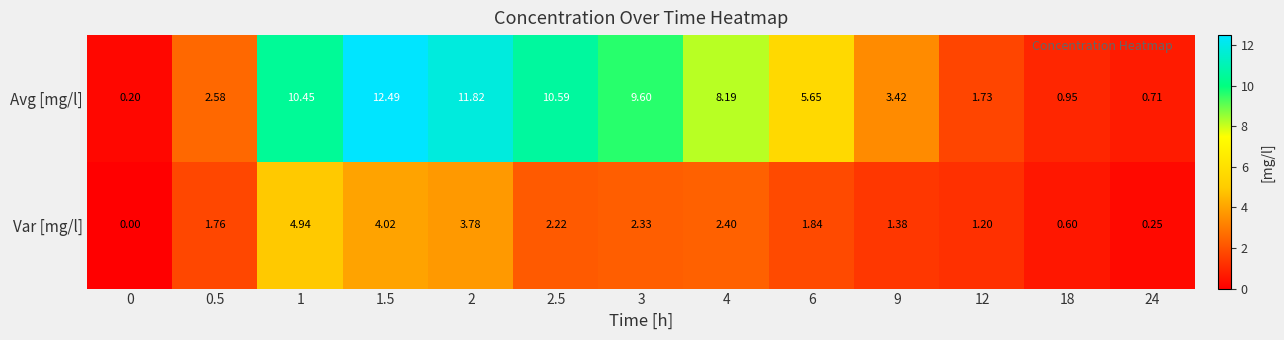

Rank the series at 24 from highest to lowest value.

Avg [mg/l], Var [mg/l]